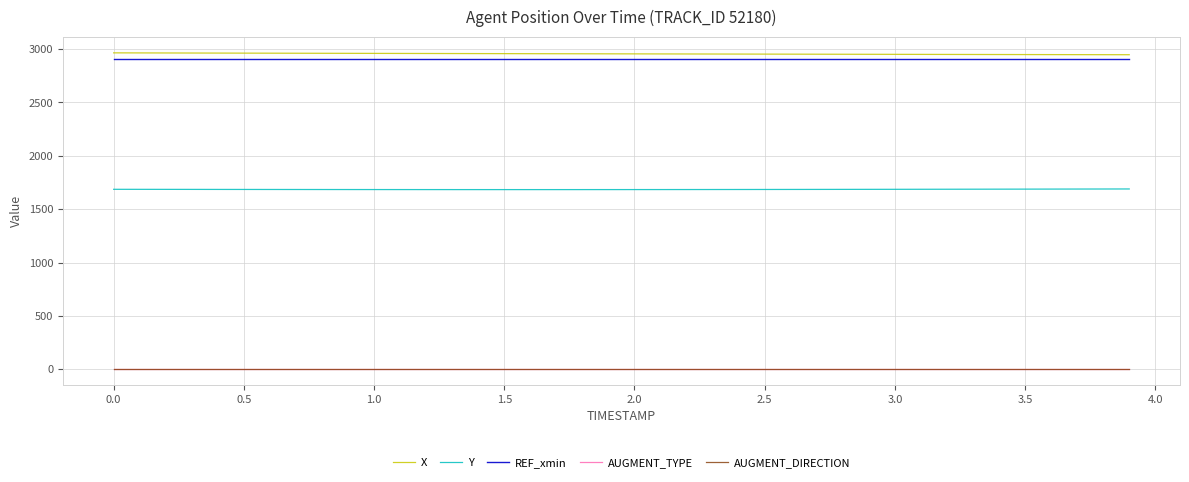

Which series has the largest total across all categories?

X